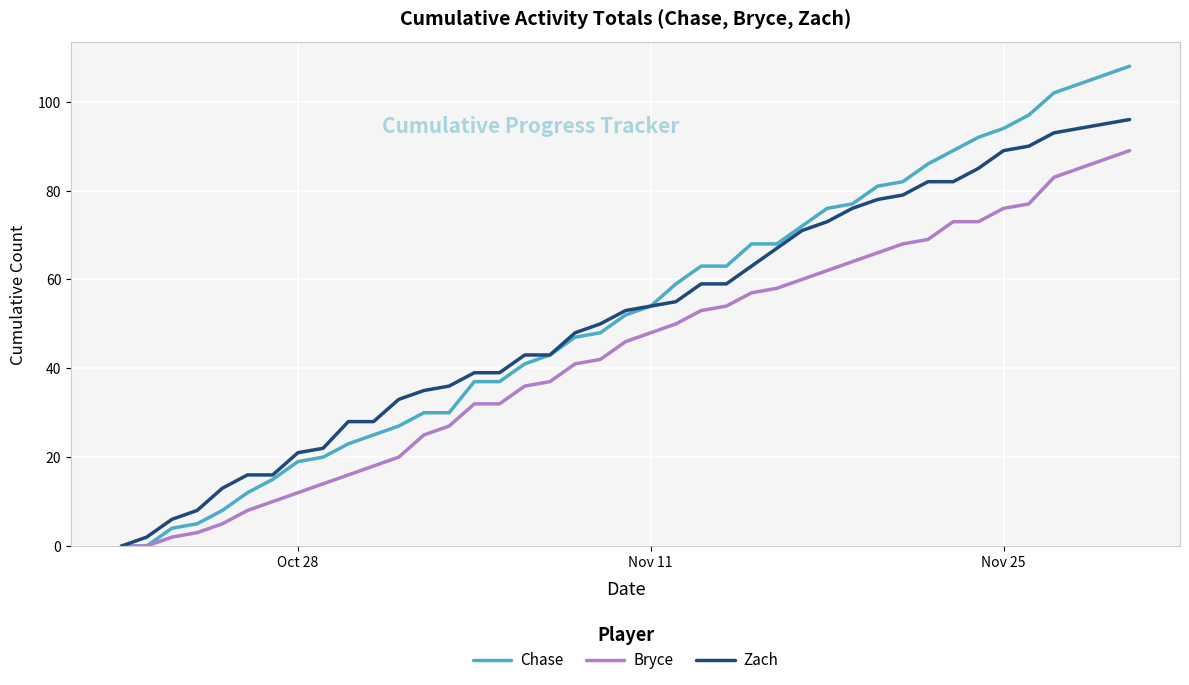

Which series has the largest range (max minus min)?

Chase